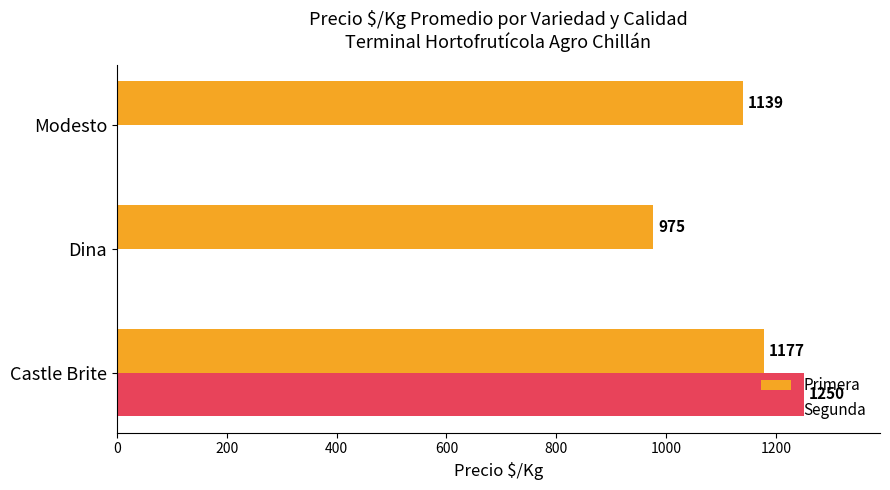

At which label is Primera closest to 1076?

Modesto